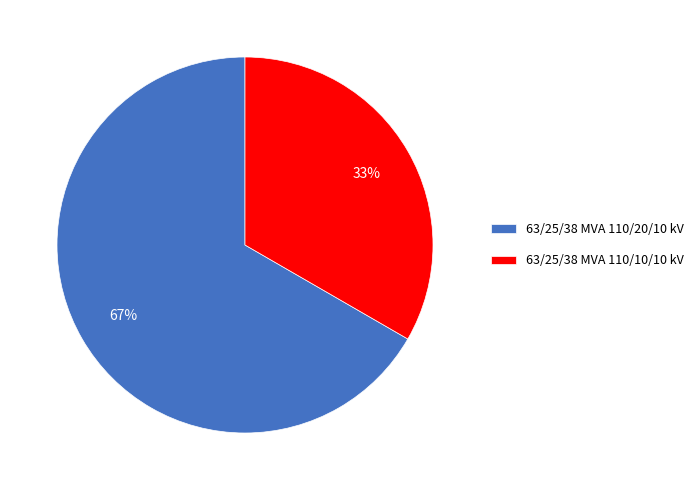

To the nearest percent, what is the average slice percentage?

50%